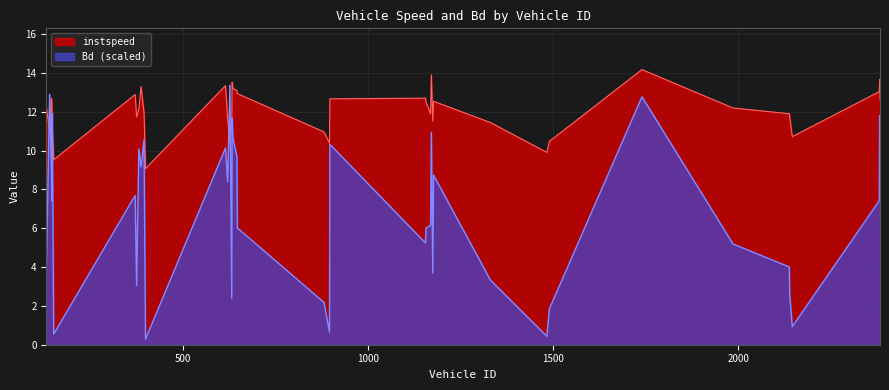

At how many categories does at least one series exceed 10?

37